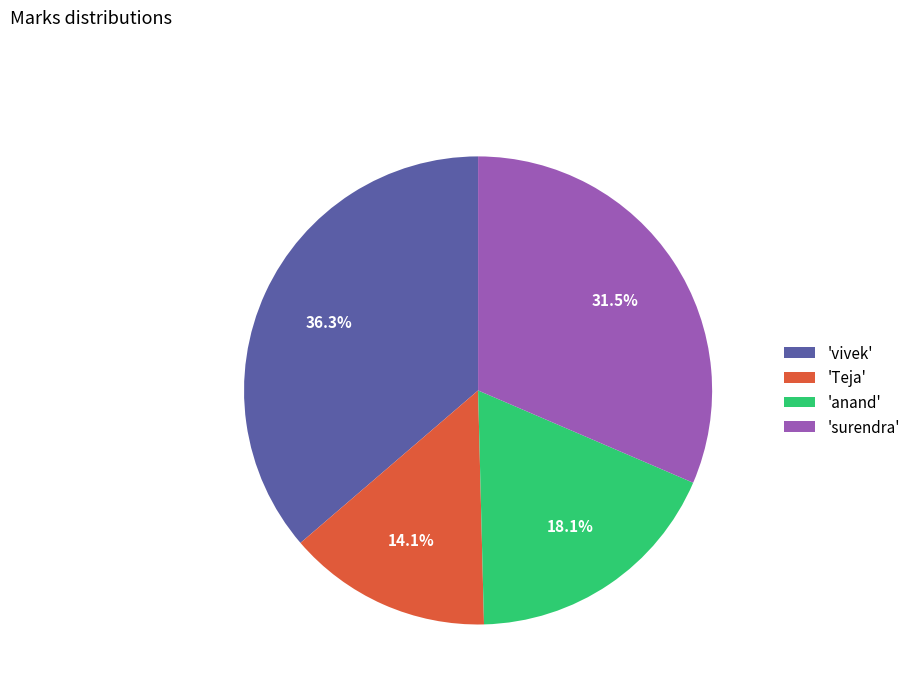

How many segments does this pie chart have?

4